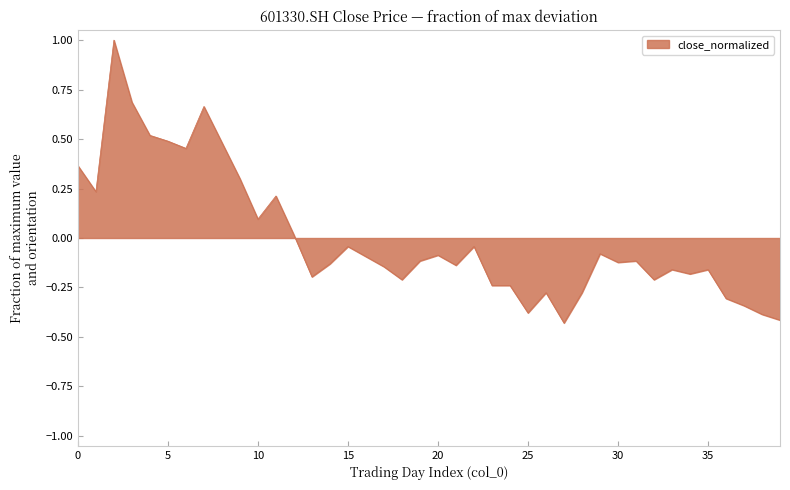

What is the difference between the maximum and minimum values?

1.4